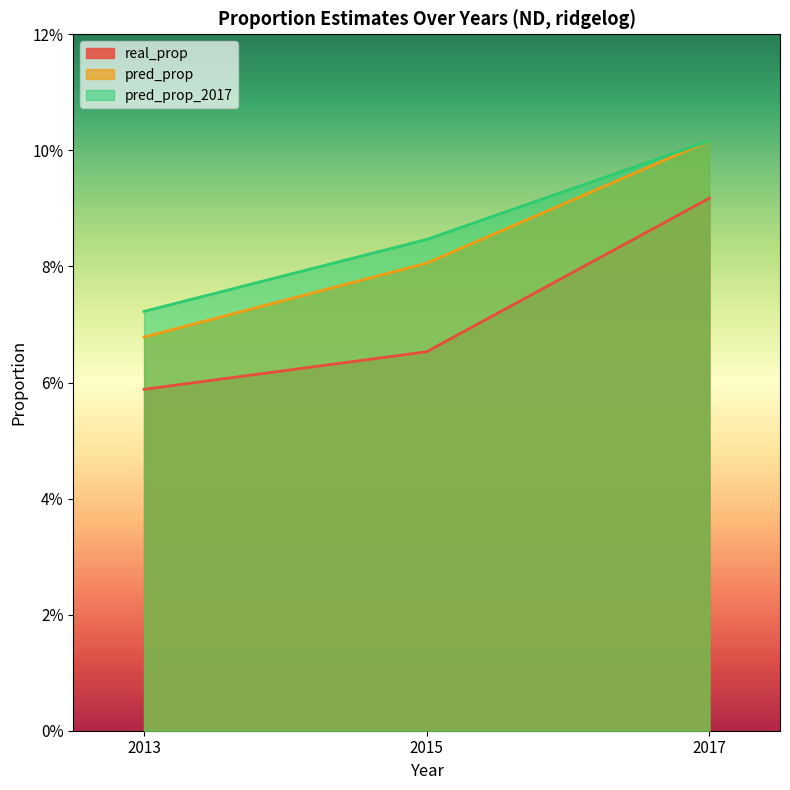

At which category is the sum across all series the highest?

2017